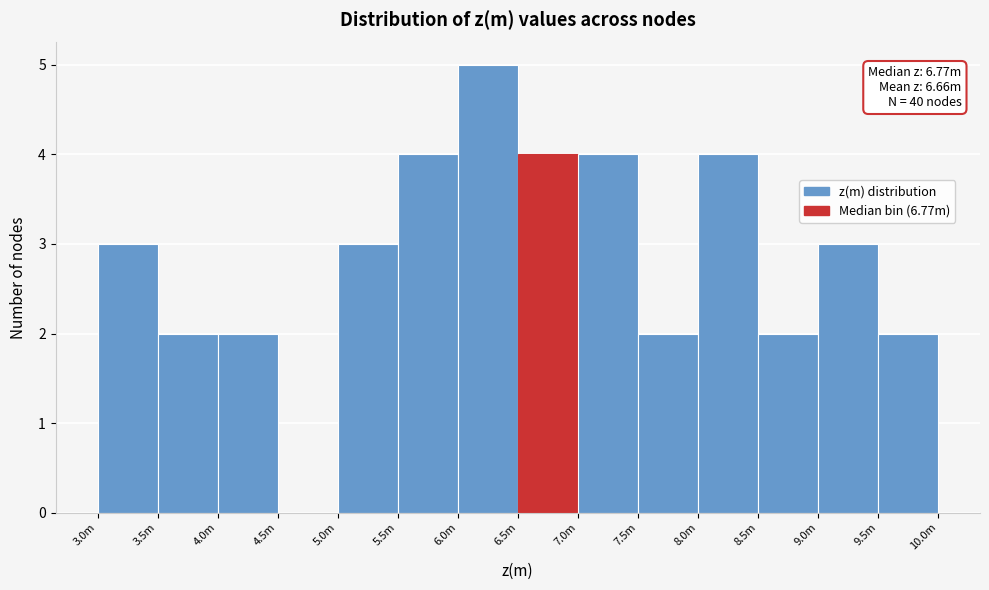

Reading right to left, transcribe all the data shown in this chart.

9.5m=2	9.0m=3	8.5m=2	8.0m=4	7.5m=2	7.0m=4	6.5m=4	6.0m=5	5.5m=4	5.0m=3	4.5m=0	4.0m=2	3.5m=2	3.0m=3